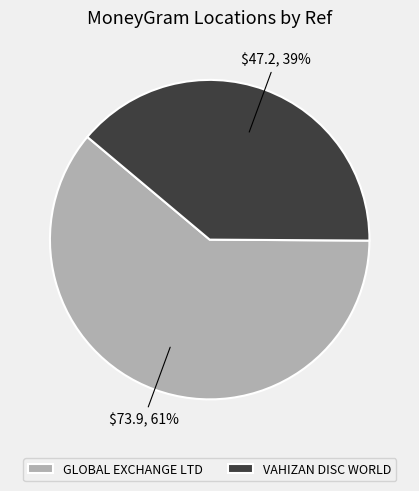

Which category accounts for the majority?

GLOBAL EXCHANGE LTD